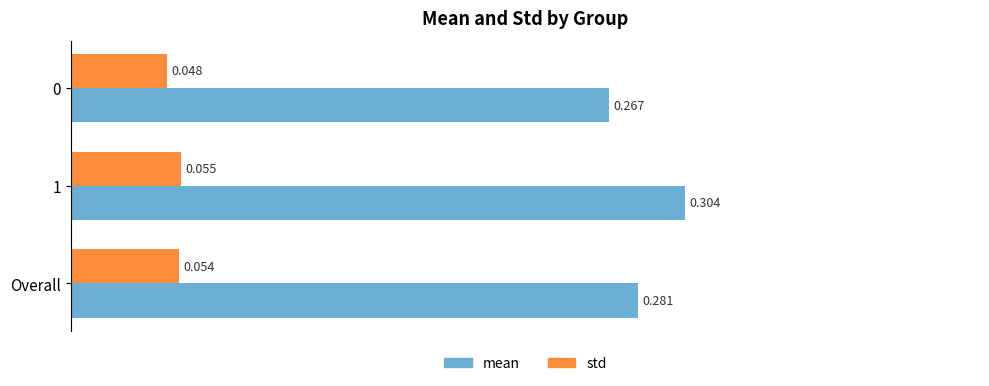

Which series has the largest range (max minus min)?

mean